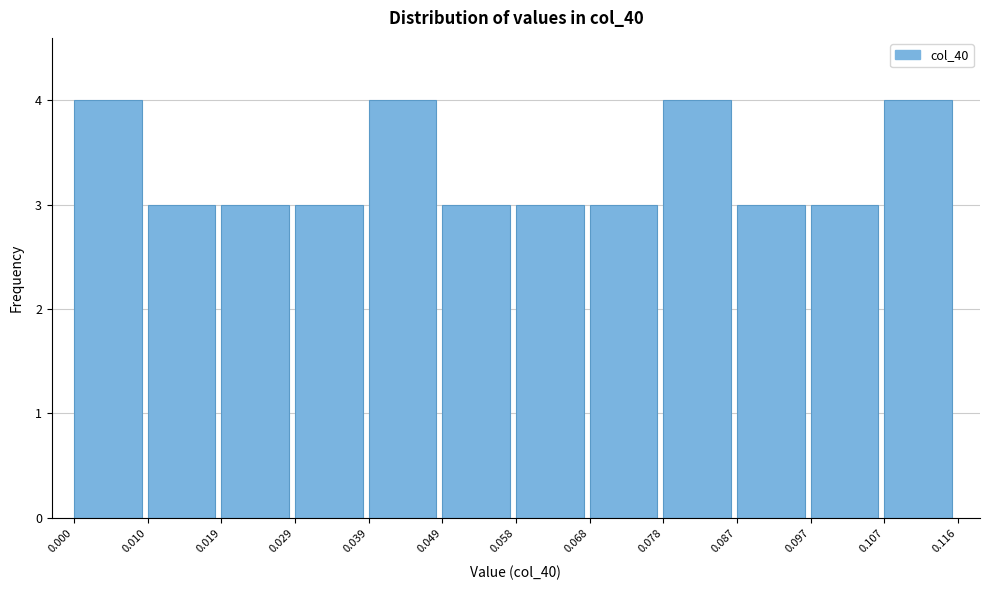

Reading left to right, transcribe this chart: for each bar, give the range it covers on the x-axis and its height. The values are not printed on the chart, so give them approximately, as read against the axis.

0.000 to 0.010: 4
0.010 to 0.019: 3
0.019 to 0.029: 3
0.029 to 0.039: 3
0.039 to 0.049: 4
0.049 to 0.058: 3
0.058 to 0.068: 3
0.068 to 0.078: 3
0.078 to 0.087: 4
0.087 to 0.097: 3
0.097 to 0.107: 3
0.107 to 0.116: 4